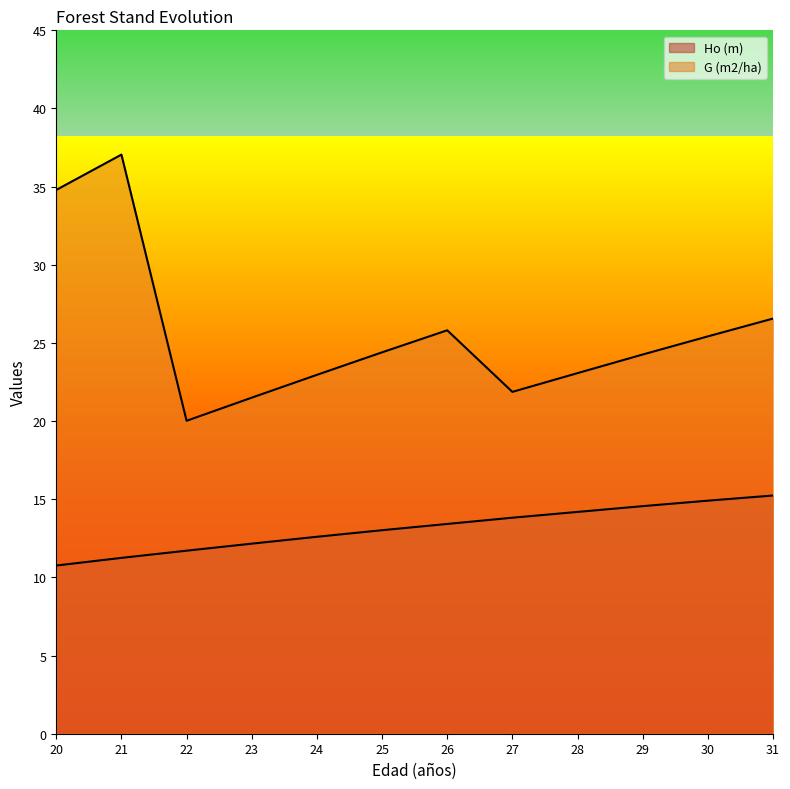

How many lines are shown in the chart?

2